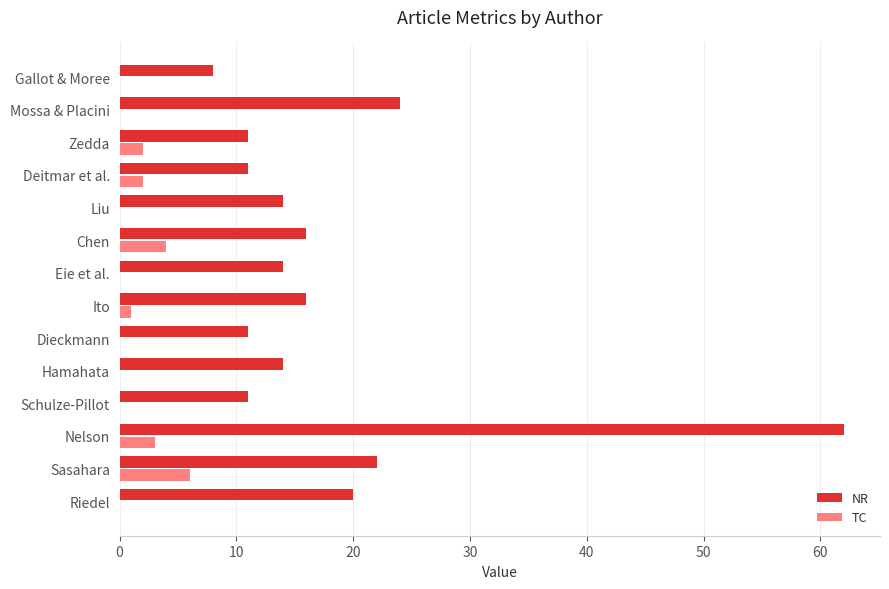

Which series has the largest total across all categories?

NR